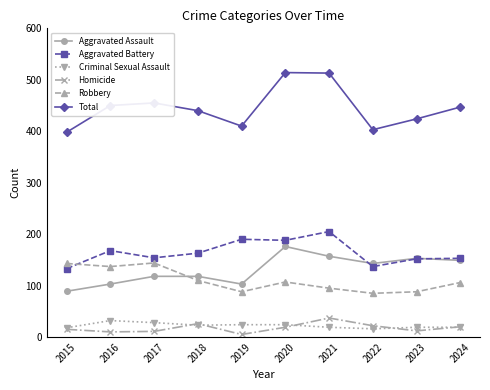

What is the highest value of the Total series?

514